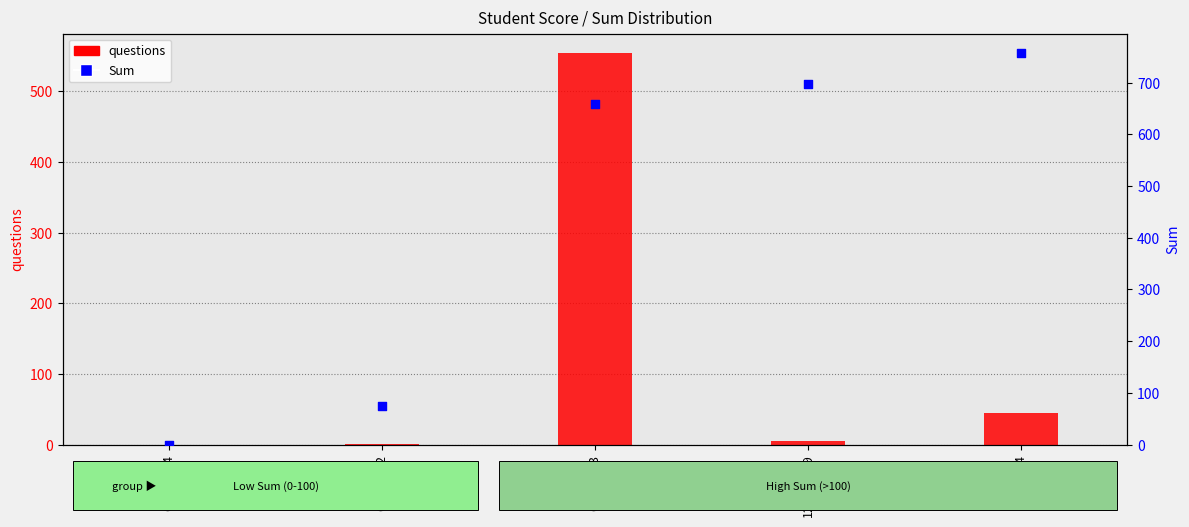

What is the total value across all series at 6611654?

802